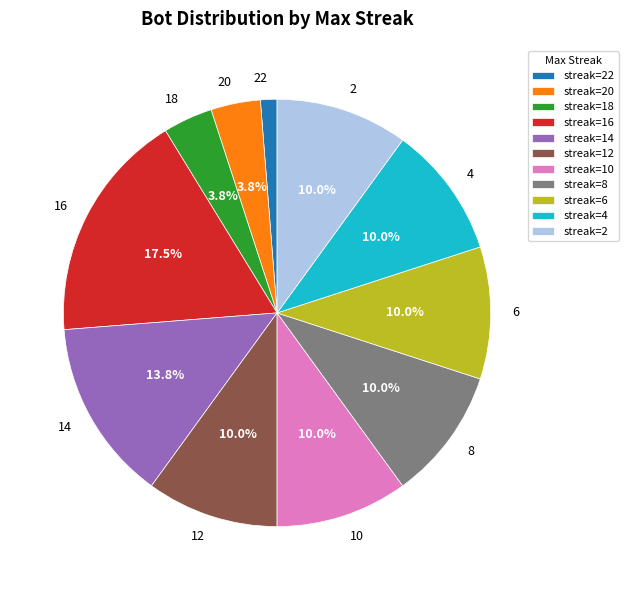

Combined, do 2 and 16 account for over 50%?

No